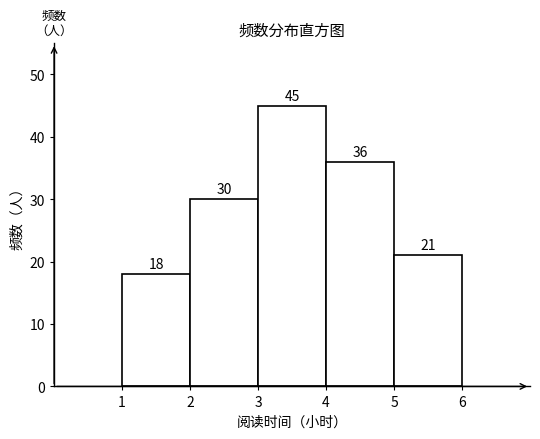

Over which range of the x-axis is the bar tallest?

3 to 4